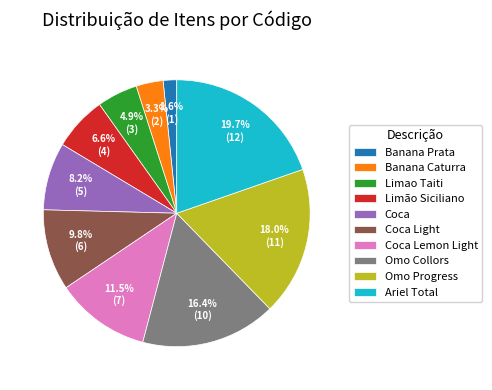

To the nearest percent, what is the combined percentage of Omo Collors and Ariel Total?

36%